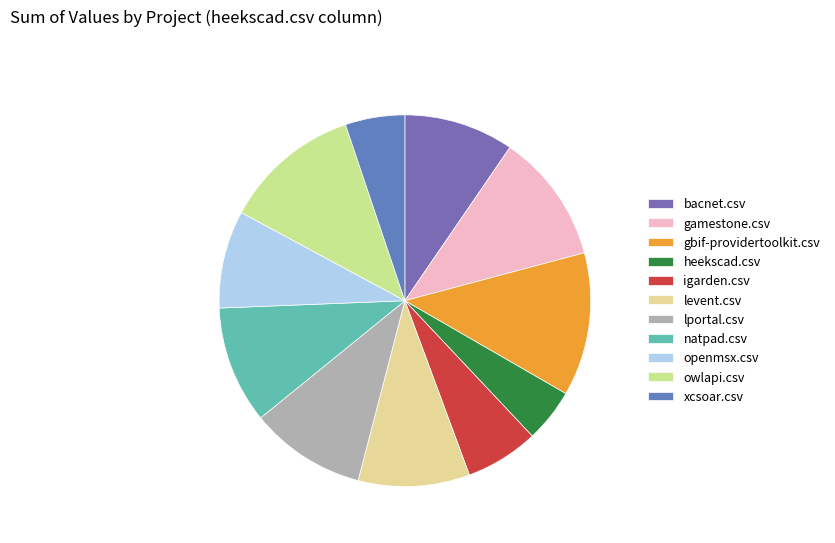

Does levent.csv account for over 50% of the chart?

No